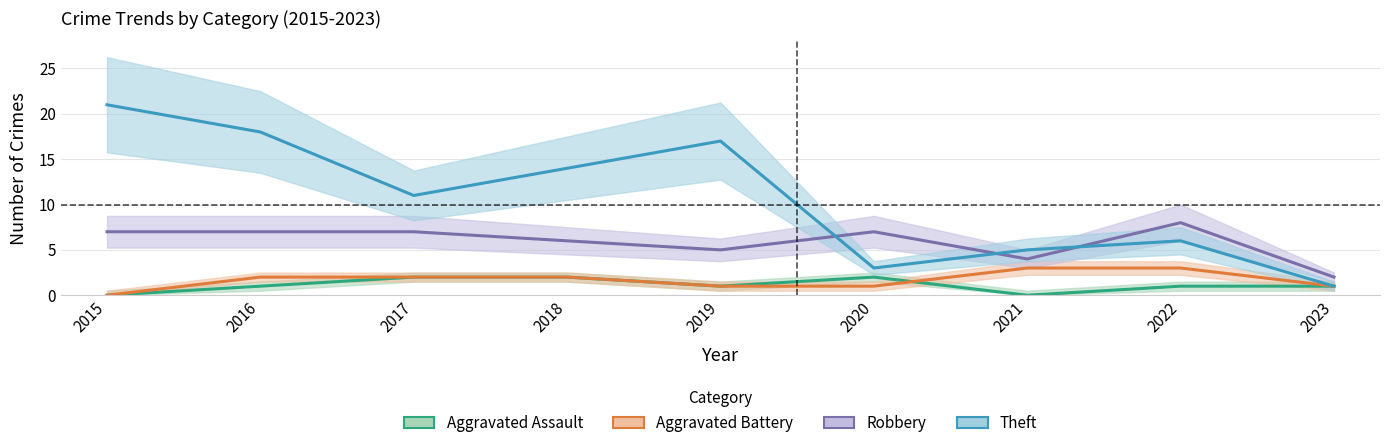

True or false: Theft has a value of 14 at 2017.

False